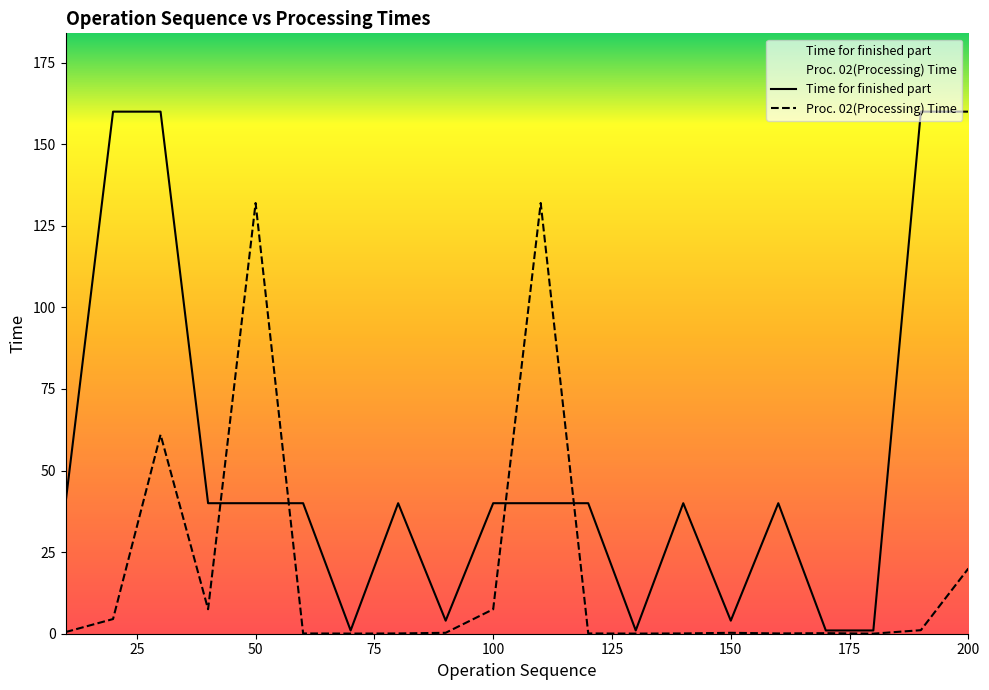

Rank the series by their average value, from lowest to highest.

Proc. 02(Processing) Time, Time for finished part